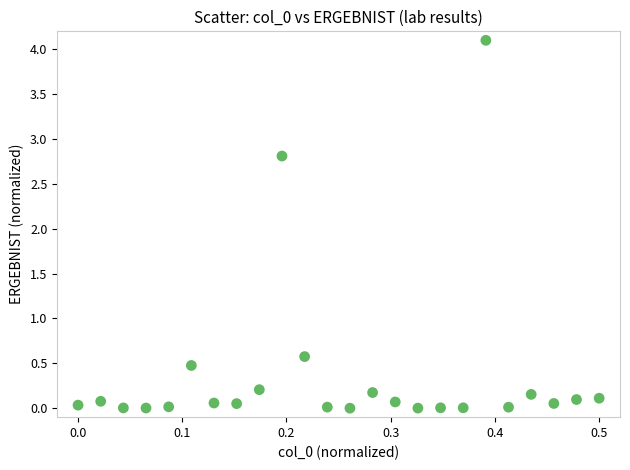

What is the range of X values (max minus min)?

0.5